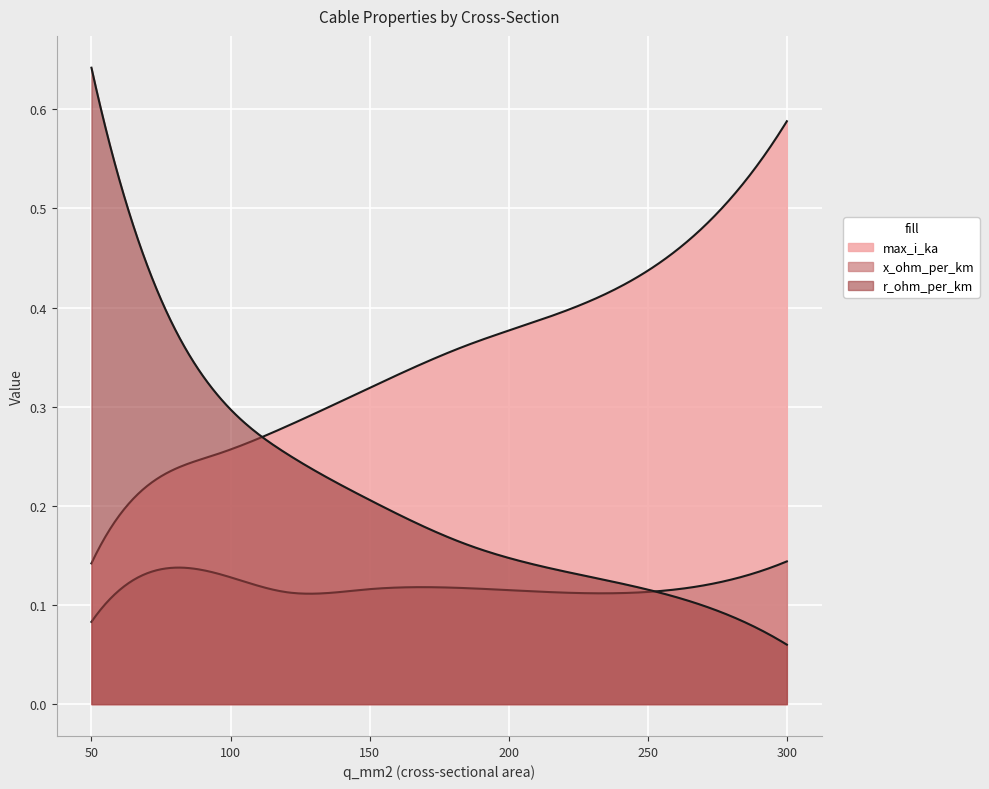

What is the minimum value shown in the chart?

0.1